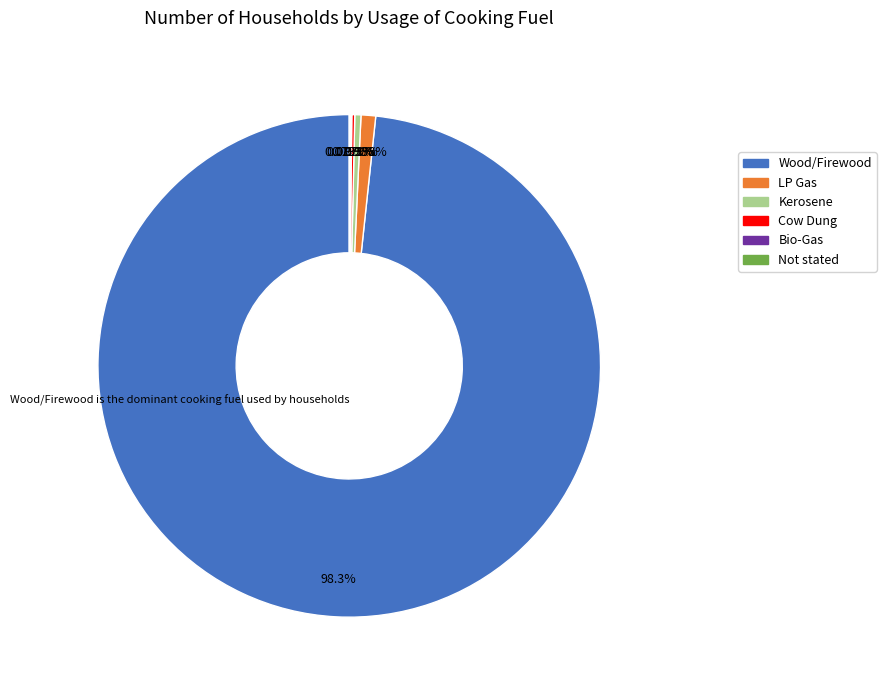

What is the largest slice in the pie chart?

Wood/Firewood